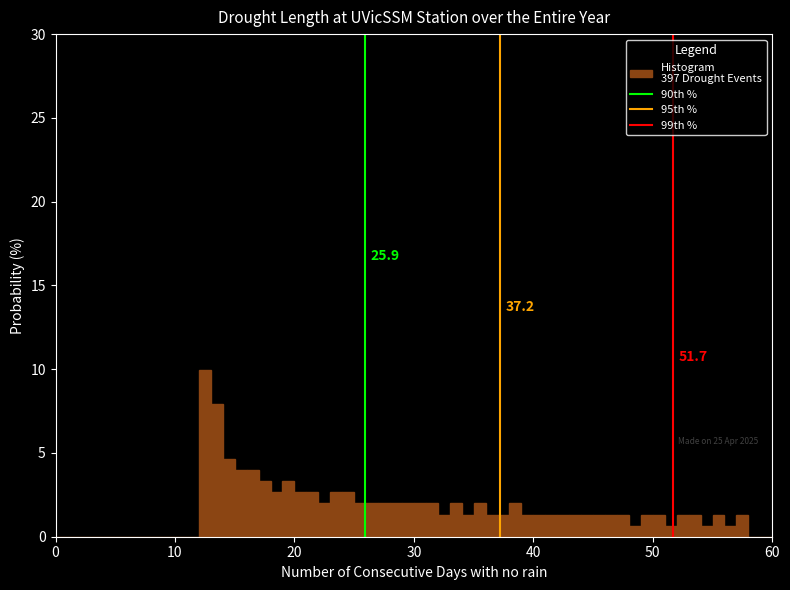

Read against the x-axis, roughly where is the centre of the tallest bar?

13